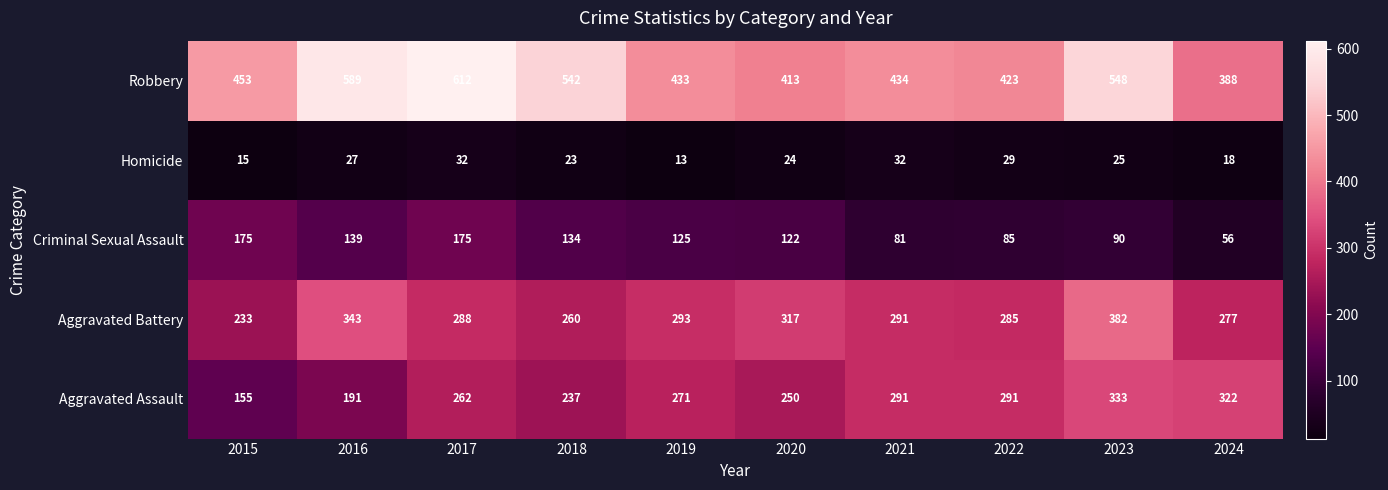

Which series has the largest total across all categories?

Robbery